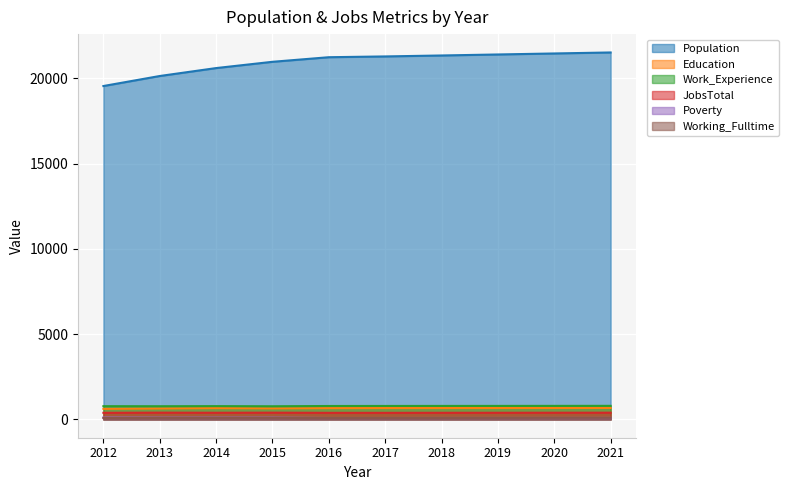

How many lines are shown in the chart?

6